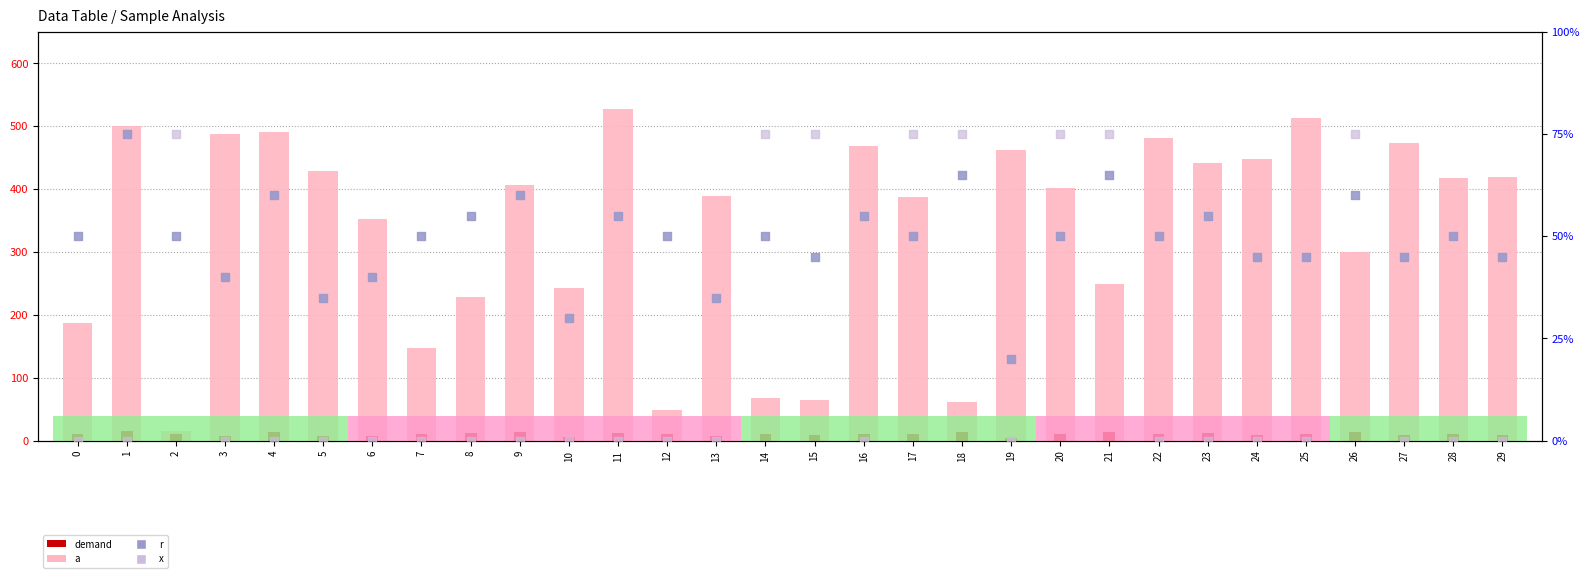

What are all the series names shown in the legend?

a, demand, r, x